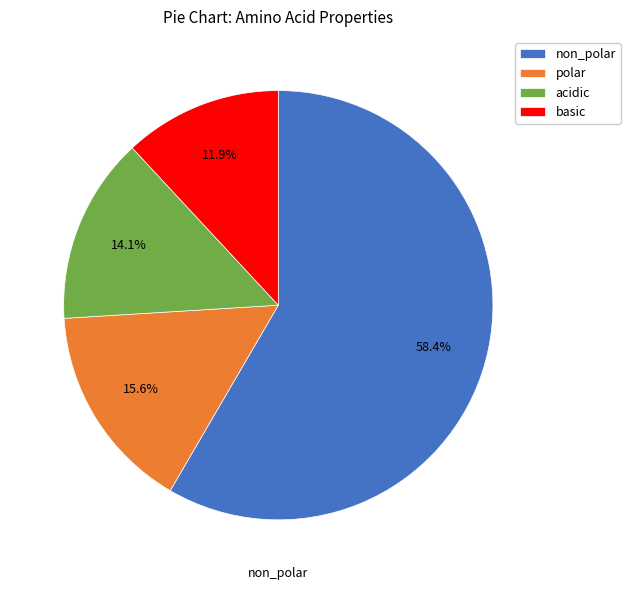

Approximately how many times larger is the value at polar compared to basic?

1.3